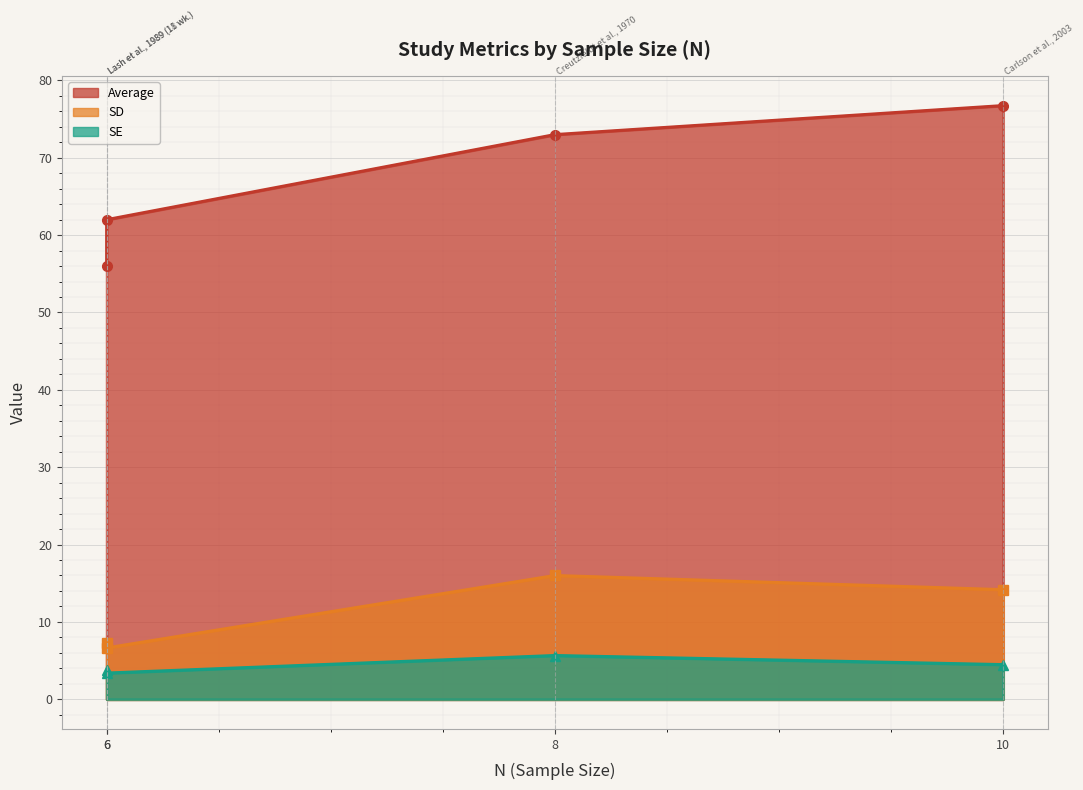

What is the total value across all series at Carlson et al., 2003?

95.4